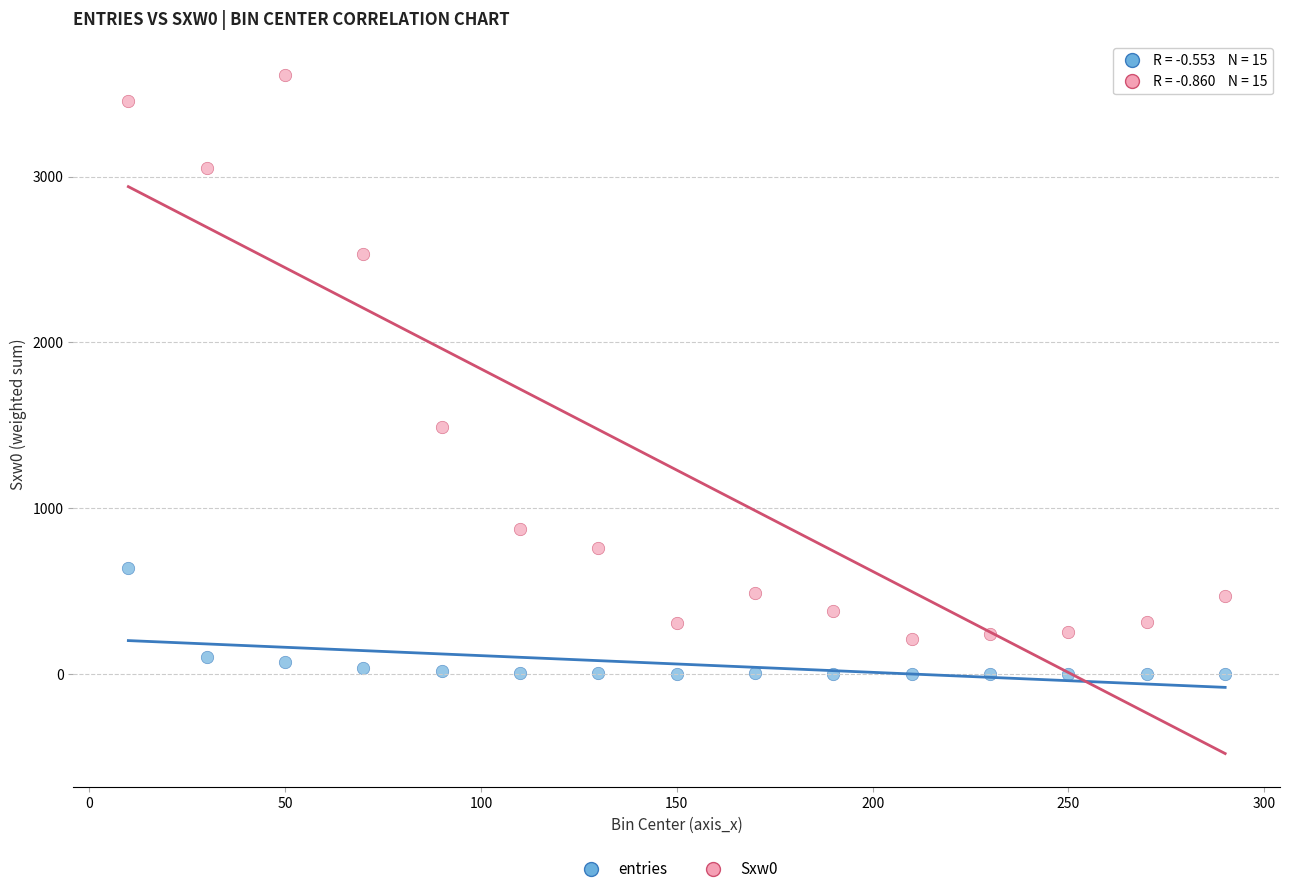

Across all data points, what is the range of Y values (max minus min)?

3611